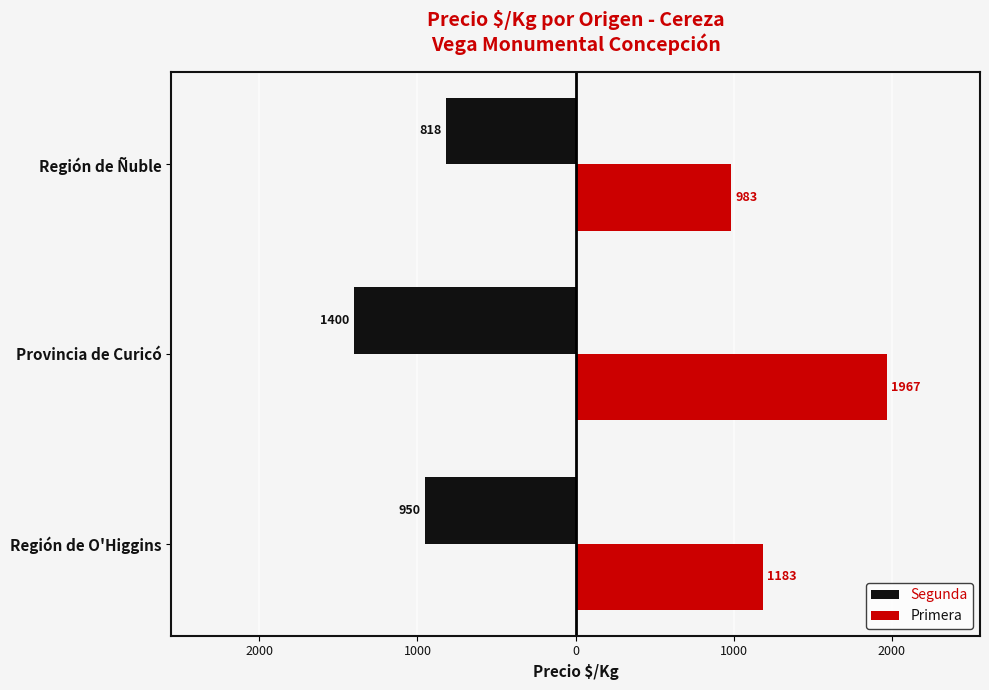

Which series has the largest range (max minus min)?

Primera